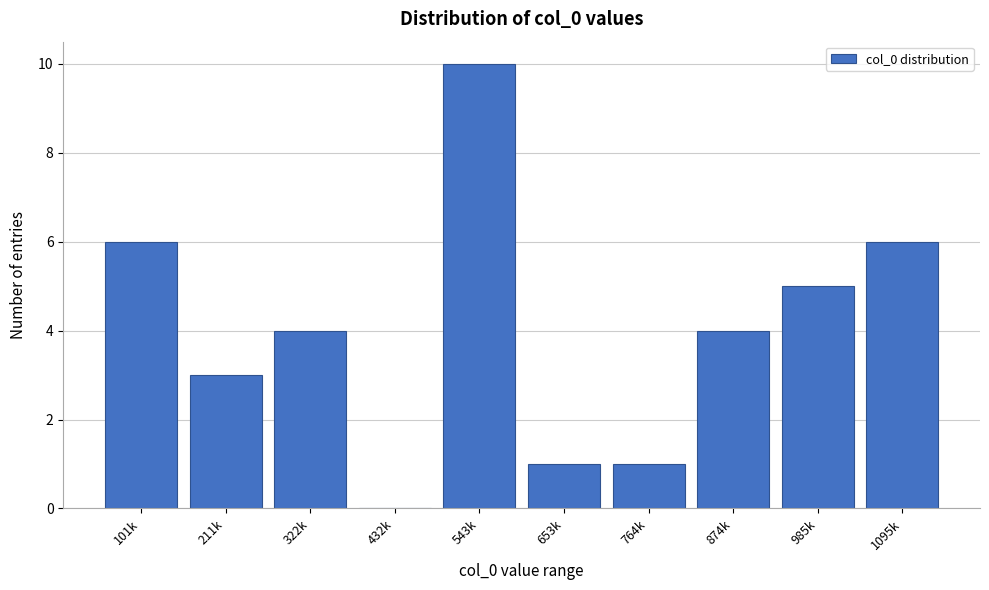

Reading right to left, what are all the values shown in this chart?

1095k=6	985k=5	874k=4	764k=1	653k=1	543k=10	432k=0	322k=4	211k=3	101k=6